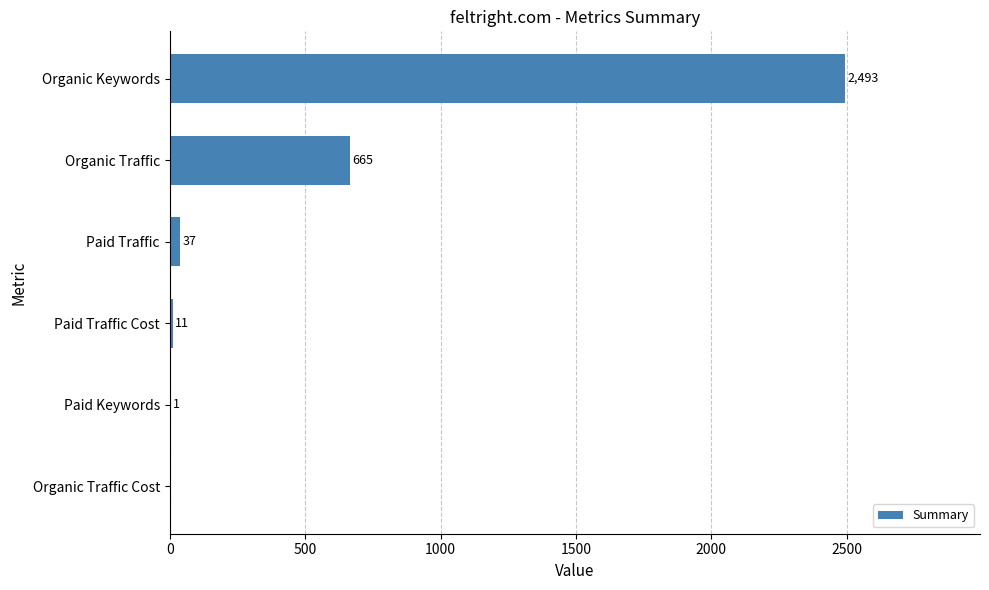

Are the bars horizontal?

Yes